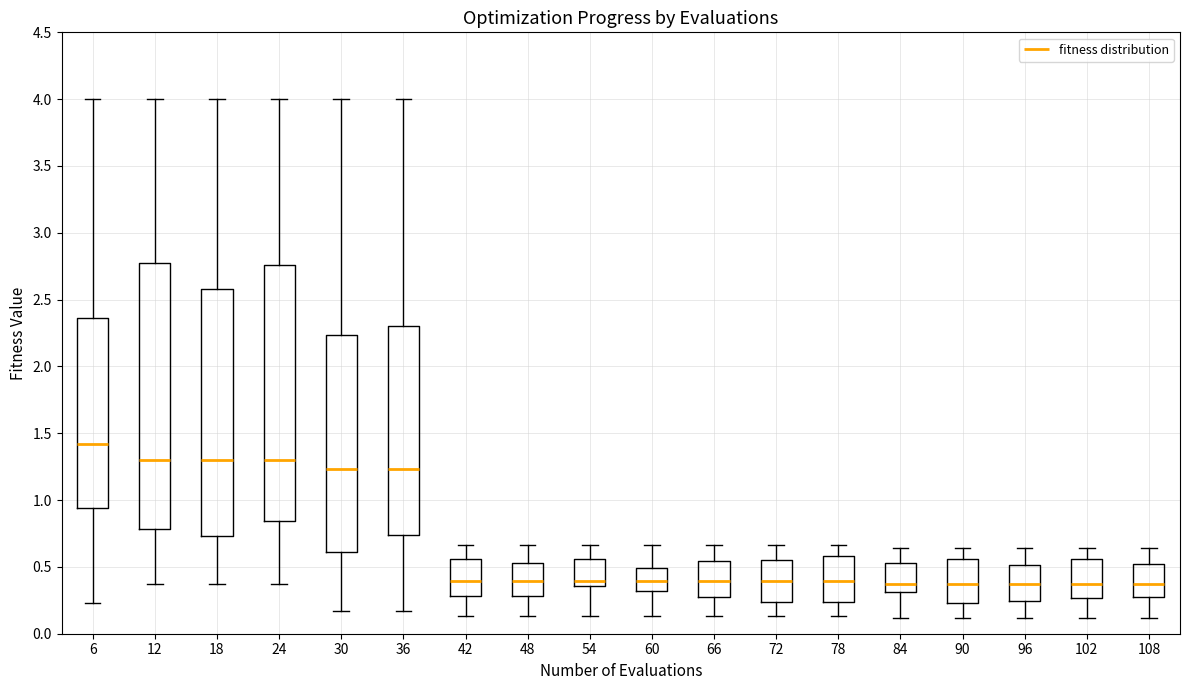

Reading left to right, read every box against the y-axis: the position of its median line, the range the box covers, and the ends of its whiskers. The values are not printed on the chart, so give them approximately, as read against the axis.

6: median 1.40, box 0.95 to 2.35, whiskers 0.25 to 4.00
12: median 1.30, box 0.80 to 2.80, whiskers 0.35 to 4.00
18: median 1.30, box 0.75 to 2.60, whiskers 0.35 to 4.00
24: median 1.30, box 0.85 to 2.75, whiskers 0.35 to 4.00
30: median 1.25, box 0.60 to 2.25, whiskers 0.15 to 4.00
36: median 1.25, box 0.75 to 2.30, whiskers 0.15 to 4.00
42: median 0.40, box 0.30 to 0.55, whiskers 0.15 to 0.65
48: median 0.40, box 0.30 to 0.55, whiskers 0.15 to 0.65
54: median 0.40, box 0.35 to 0.55, whiskers 0.15 to 0.65
60: median 0.40, box 0.30 to 0.50, whiskers 0.15 to 0.65
66: median 0.40, box 0.25 to 0.55, whiskers 0.15 to 0.65
72: median 0.40, box 0.25 to 0.55, whiskers 0.15 to 0.65
78: median 0.40, box 0.25 to 0.60, whiskers 0.15 to 0.65
84: median 0.35, box 0.30 to 0.55, whiskers 0.10 to 0.65
90: median 0.35, box 0.25 to 0.55, whiskers 0.10 to 0.65
96: median 0.35, box 0.25 to 0.50, whiskers 0.10 to 0.65
102: median 0.35, box 0.25 to 0.55, whiskers 0.10 to 0.65
108: median 0.35, box 0.25 to 0.50, whiskers 0.10 to 0.65